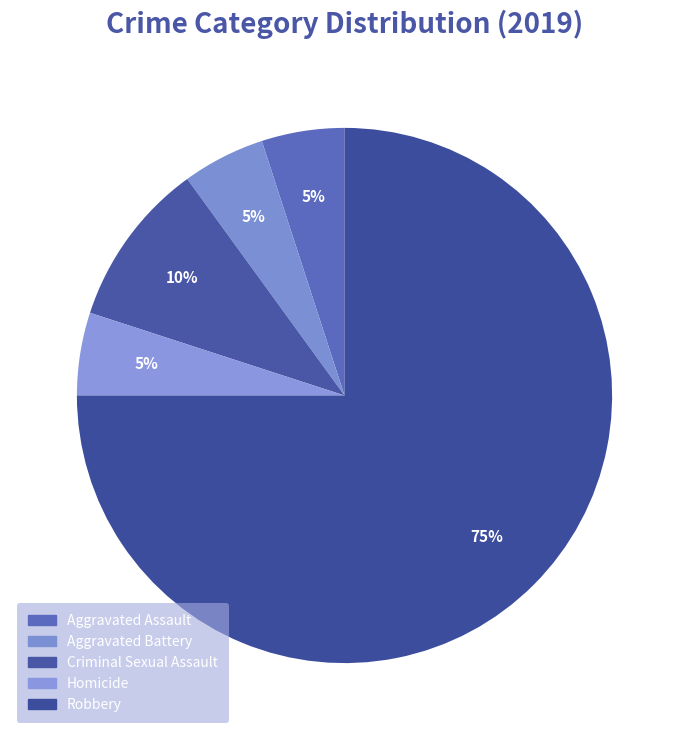

How many segments does this pie chart have?

5